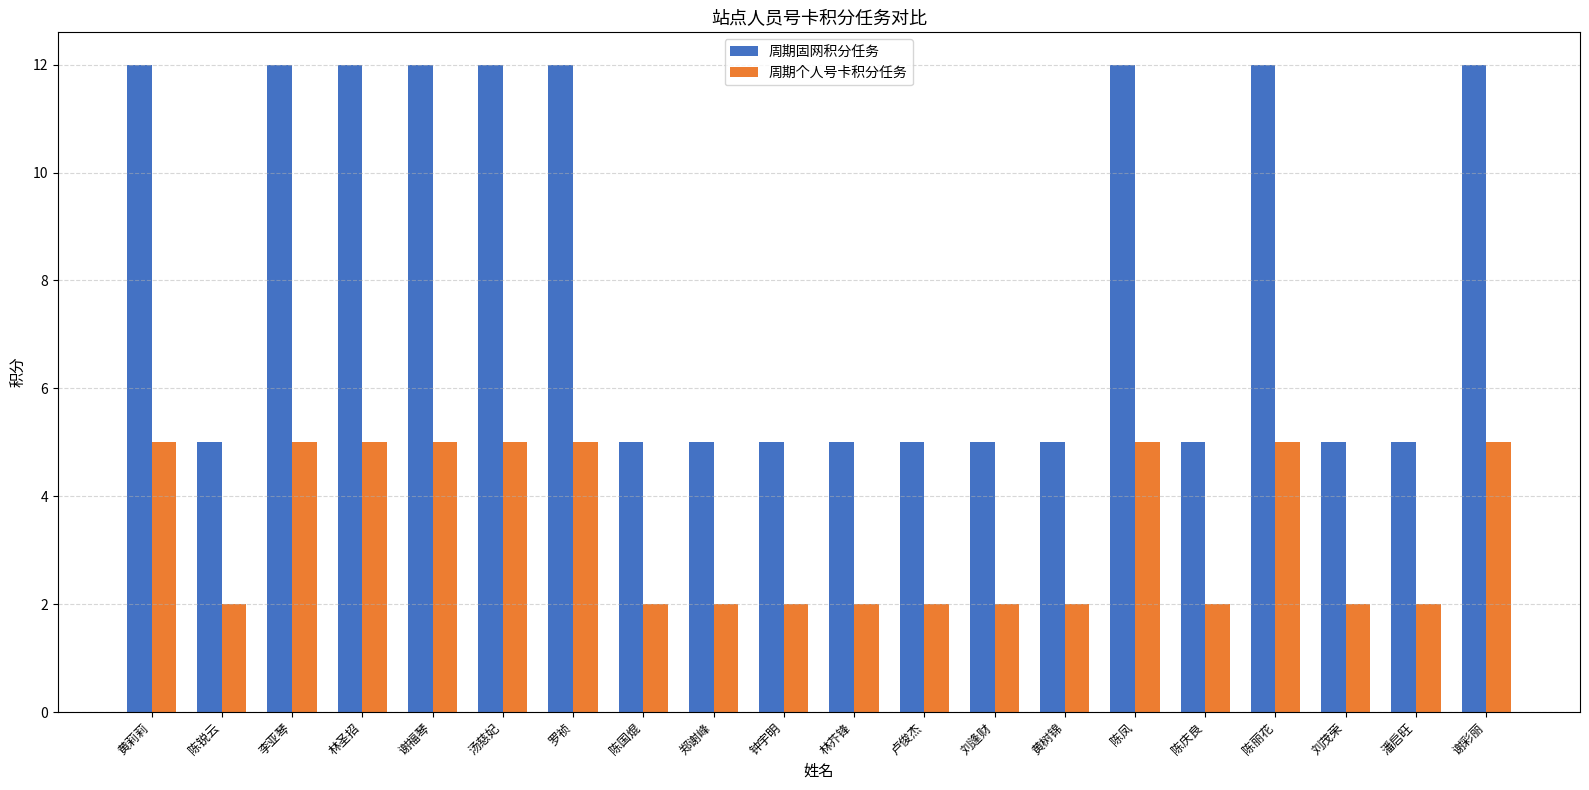

Rank the series by their maximum value, from highest to lowest.

周期固网积分任务, 周期个人号卡积分任务